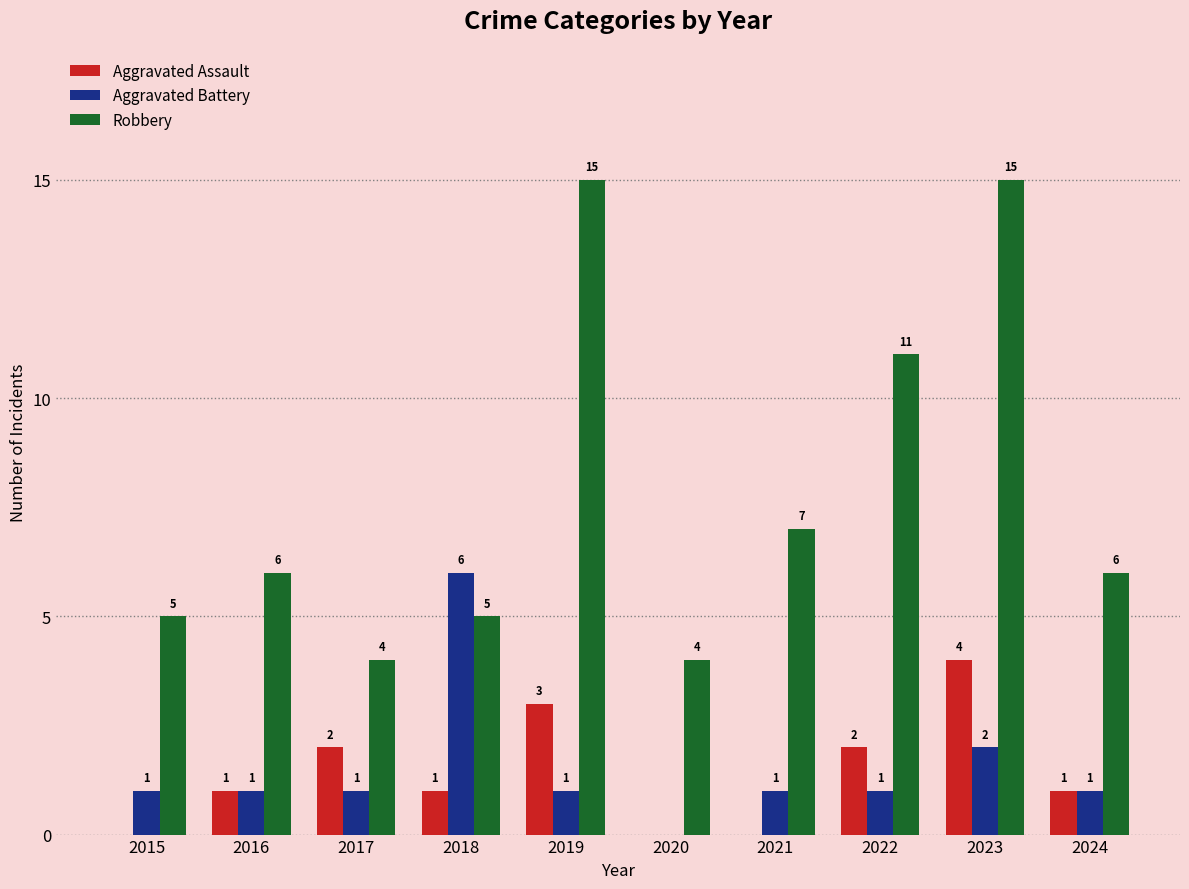

Reading left to right, extract all data points from this chart.

Aggravated Assault: 0	1	2	1	3	0	0	2	4	1
Aggravated Battery: 1	1	1	6	1	0	1	1	2	1
Robbery: 5	6	4	5	15	4	7	11	15	6